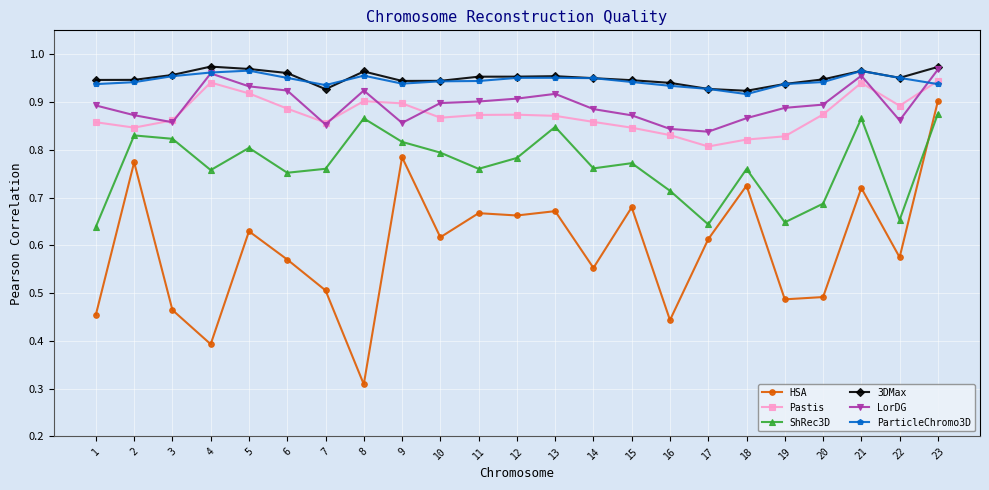

The ShRec3D series shows 1.0 at 17. True or false?

False